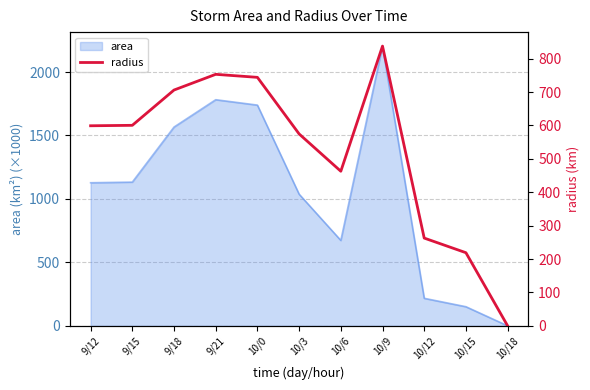

What is the value of the 4th point from the left?

753.1